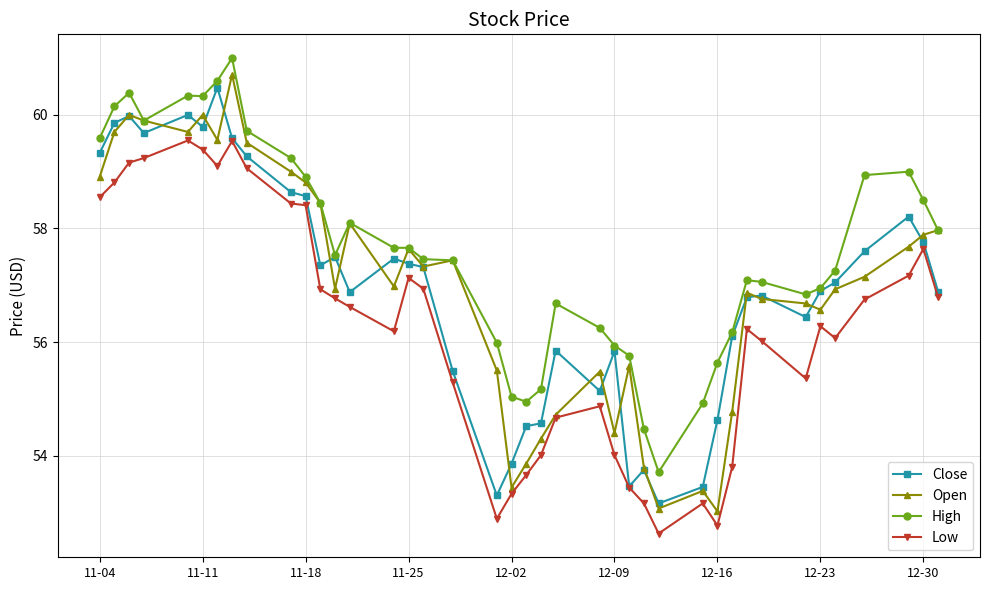

What is the difference between the second highest and second lowest values in the Close series?

6.7